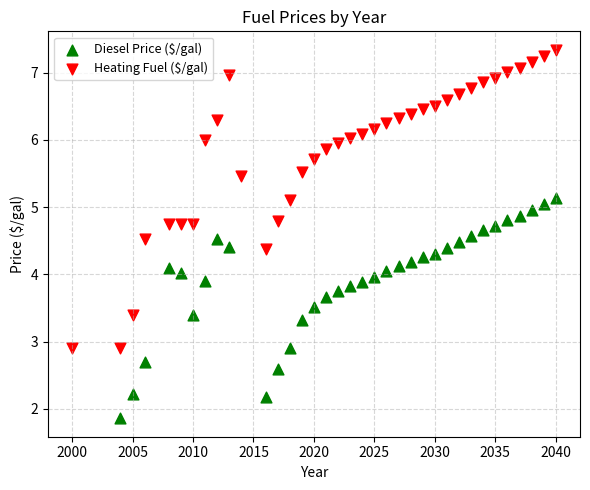

Which series contains the highest Y value?

Heating Fuel ($/gal)